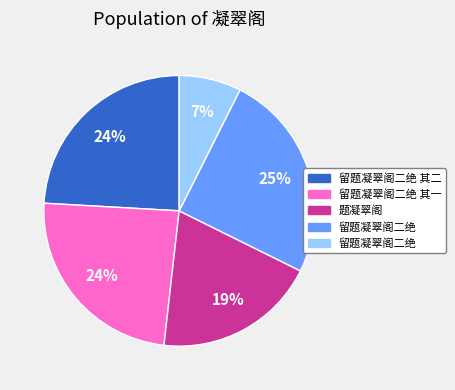

To the nearest percent, what is the average slice percentage?

20%